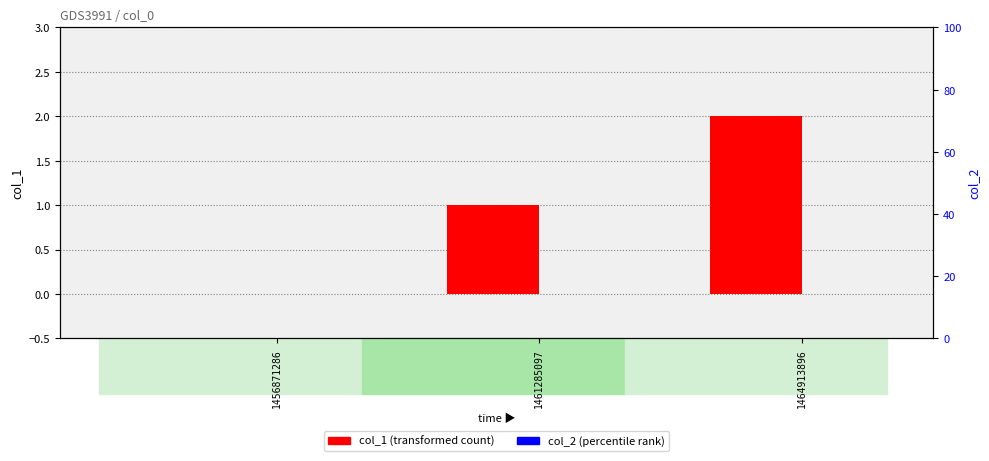

At 1461285097, list the series in order from smallest to largest.

col_2, col_1